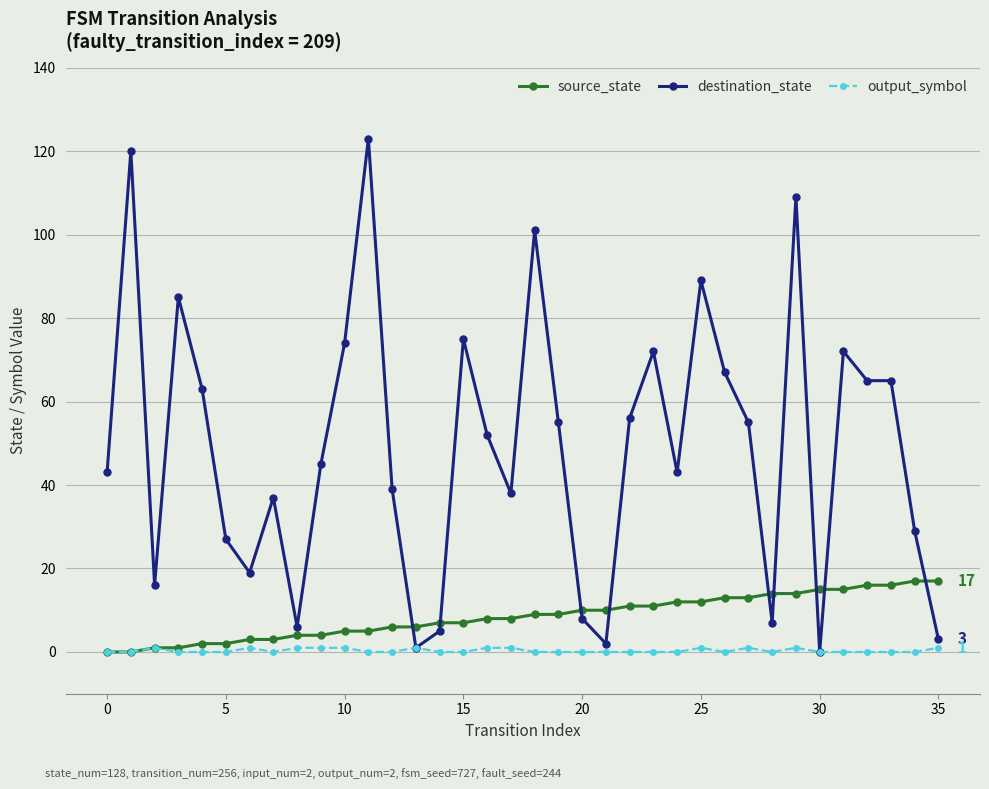

Reading left to right, transcribe all the data shown in this chart.

source_state: 0	0	1	1	2	2	3	3	4	4	5	5	6	6	7	7	8	8	9	9	10	10	11	11	12	12	13	13	14	14	15	15	16	16	17	17
destination_state: 43	120	16	85	63	27	19	37	6	45	74	123	39	1	5	75	52	38	101	55	8	2	56	72	43	89	67	55	7	109	0	72	65	65	29	3
output_symbol: 0	0	1	0	0	0	1	0	1	1	1	0	0	1	0	0	1	1	0	0	0	0	0	0	0	1	0	1	0	1	0	0	0	0	0	1